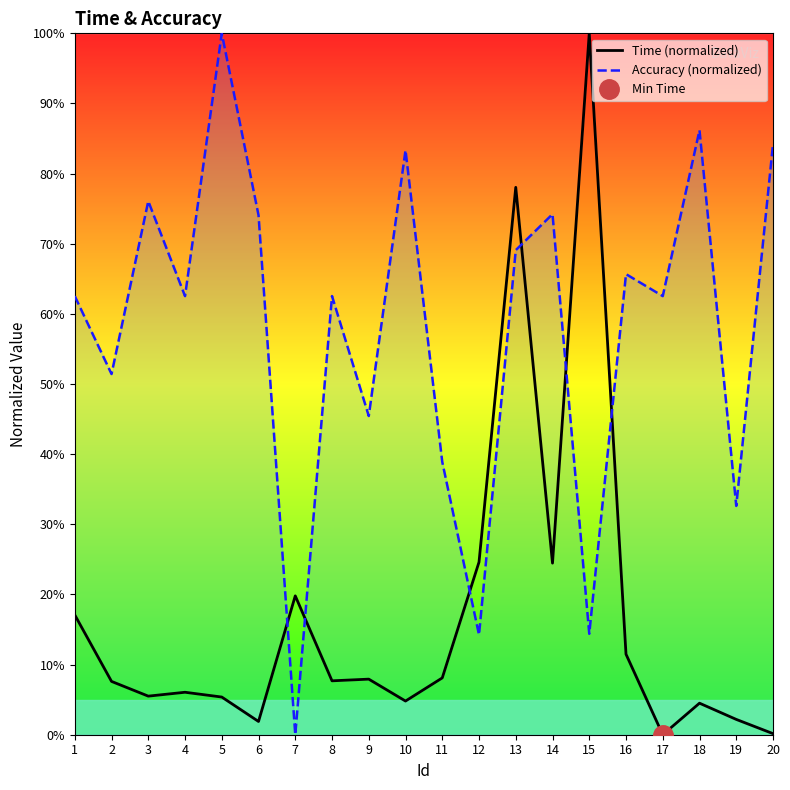

Which series changed the most between 9 and 14?

Accuracy (normalized)